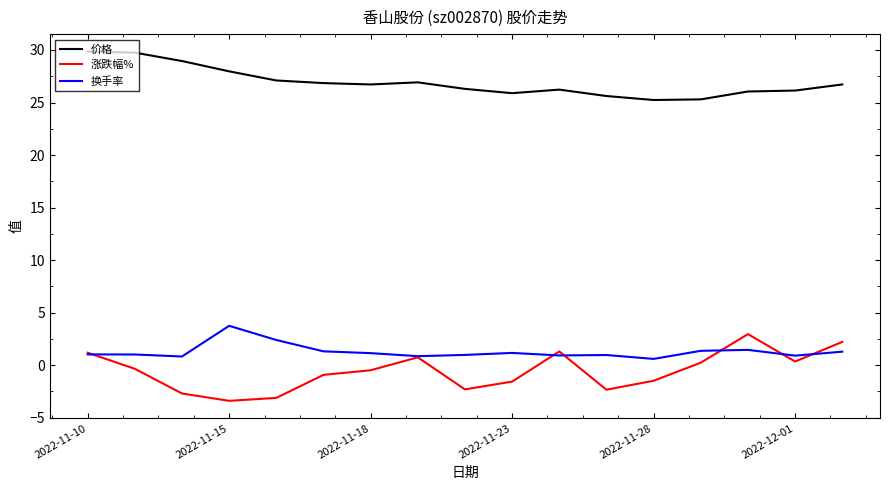

What is the lowest value of the 涨跌幅% series?

-3.4